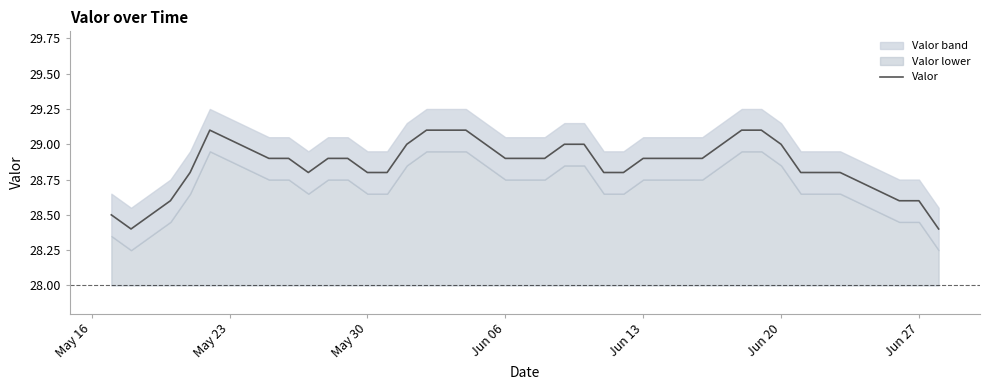

The value of Valor at Jun 27 is 41.3. True or false?

False